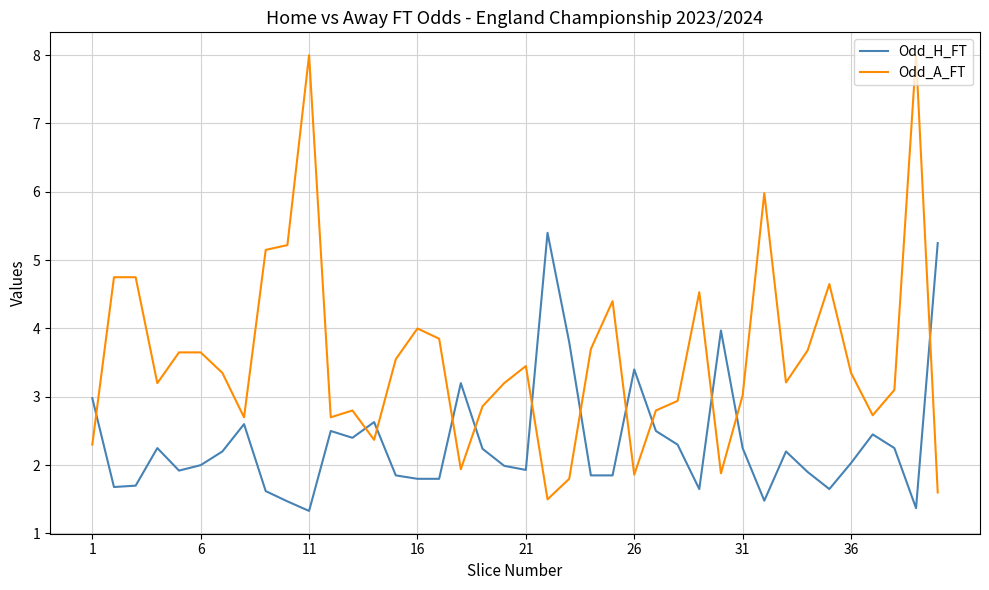

Which series has the largest total across all categories?

Odd_A_FT